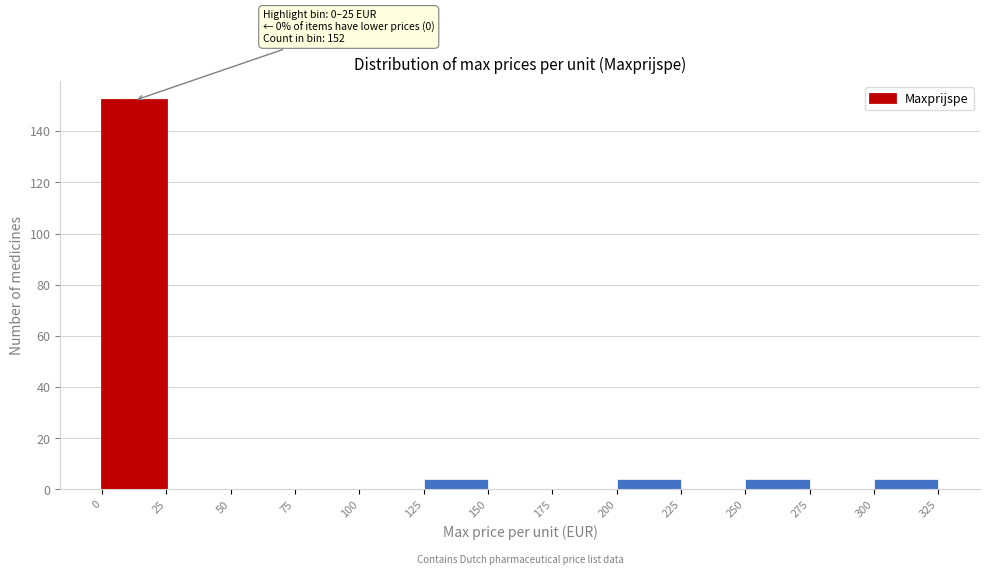

Which range on the x-axis has the tallest bar?

0 to 25